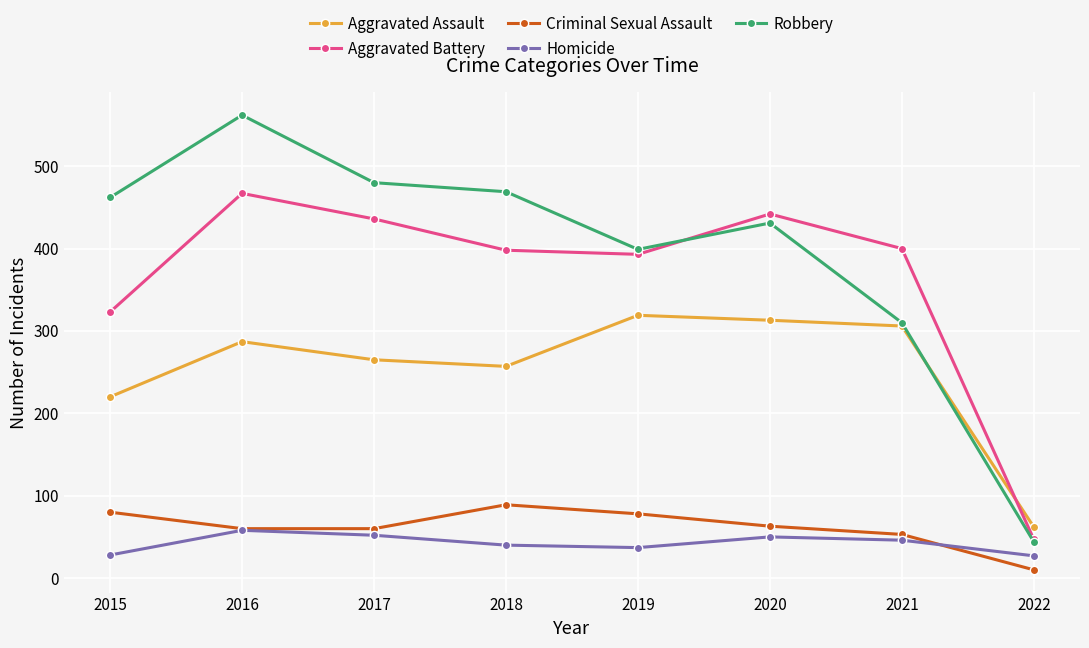

What is the minimum value for Homicide?

27